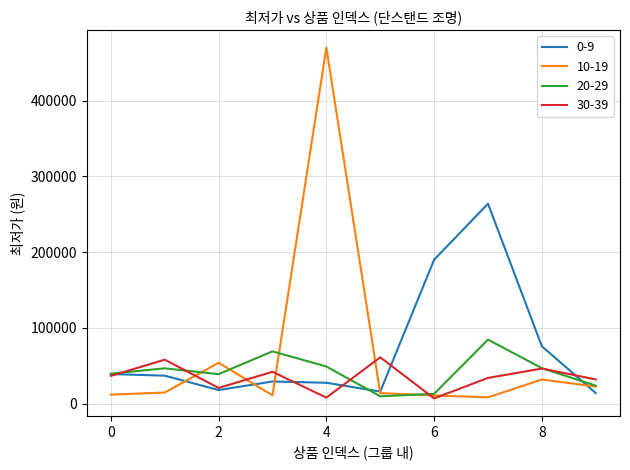

Rank the series by their maximum value, from lowest to highest.

30-39, 20-29, 0-9, 10-19